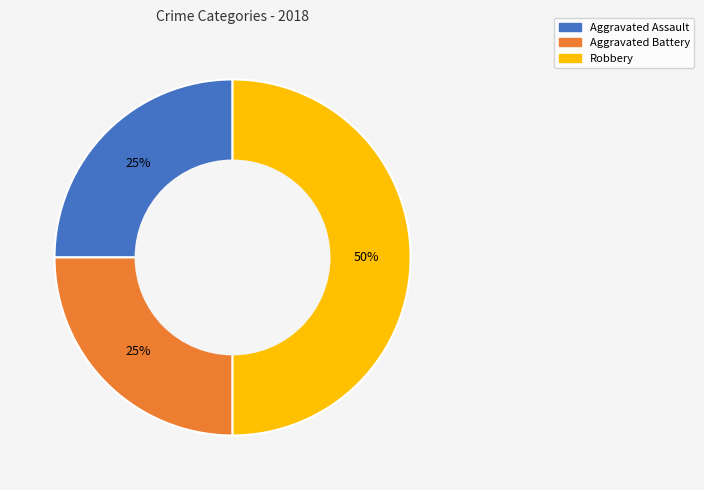

The Aggravated Assault slice represents 25% of the pie. True or false?

True